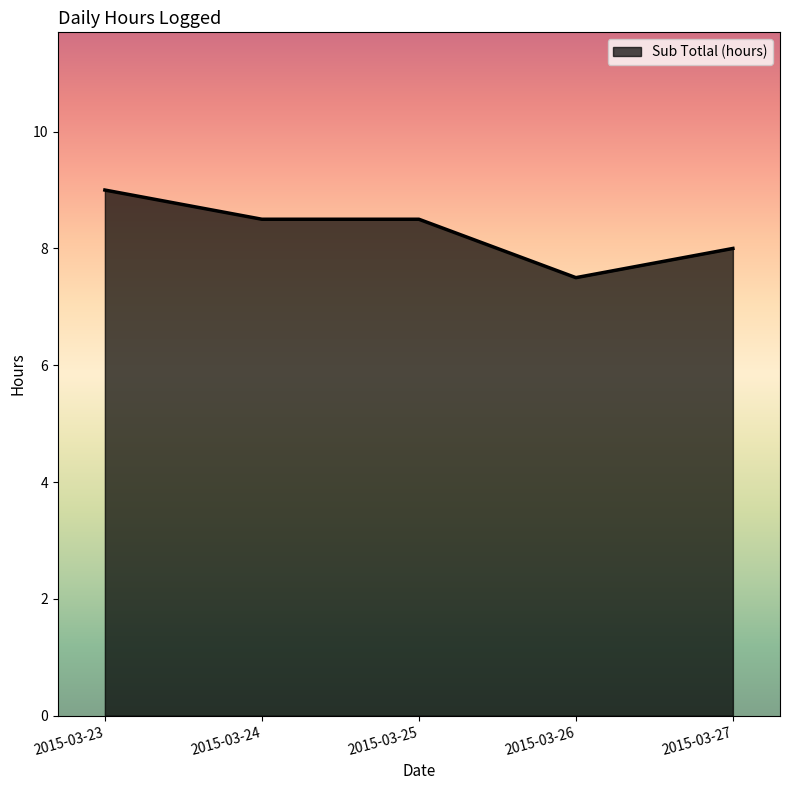

How many lines are shown in the chart?

1